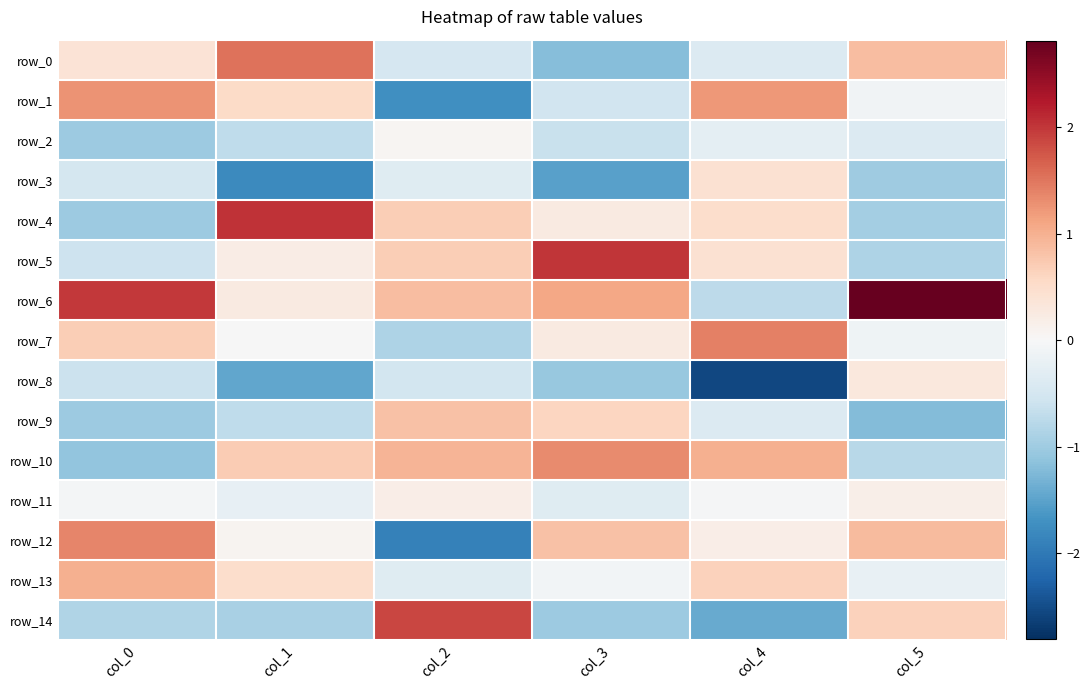

Between col_5 and col_0, which is larger?

col_5